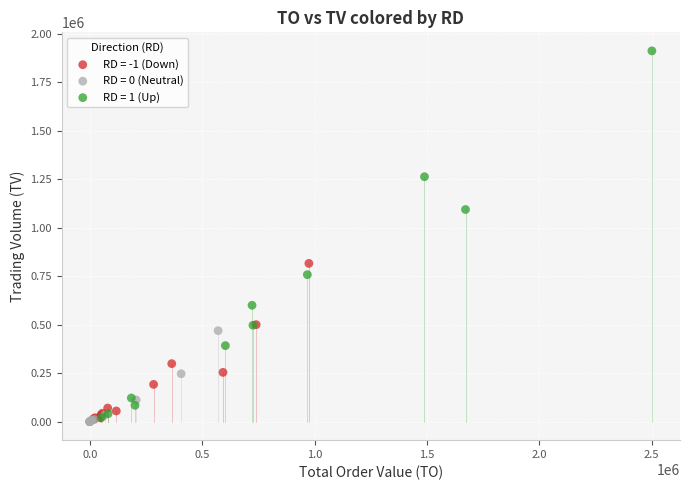

What are all the series names shown in the legend?

RD = -1 (Down), RD = 0 (Neutral), RD = 1 (Up)